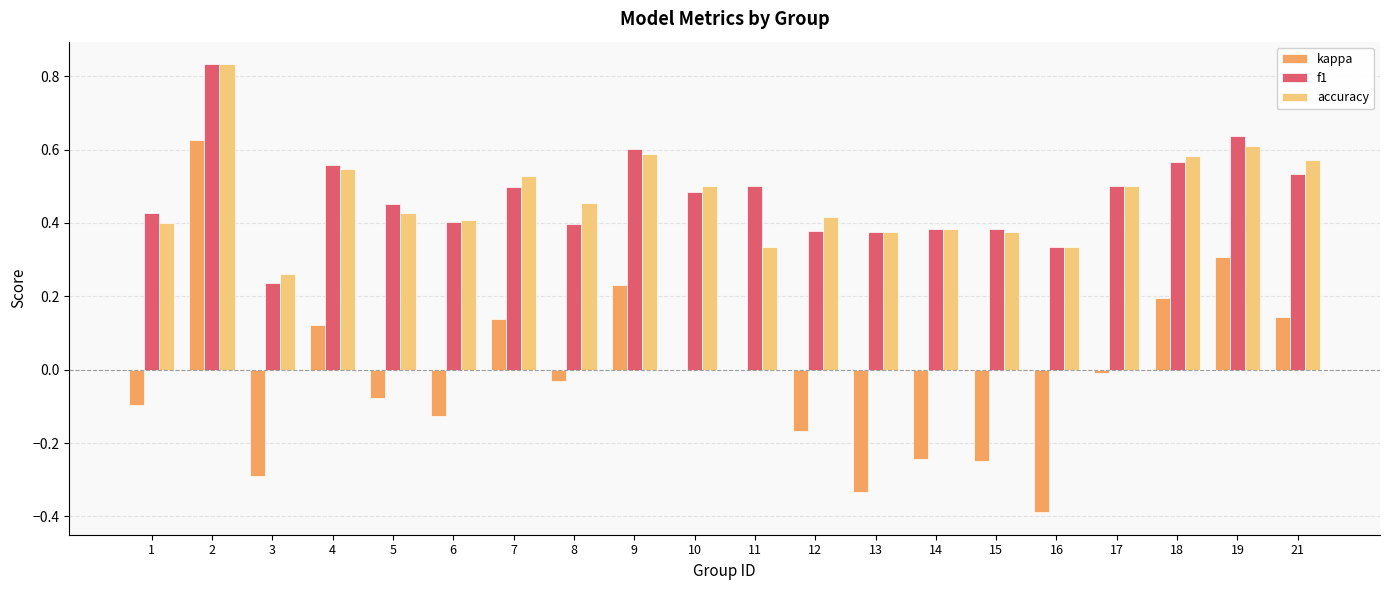

Are the bars grouped side by side (vs. stacked)?

Yes